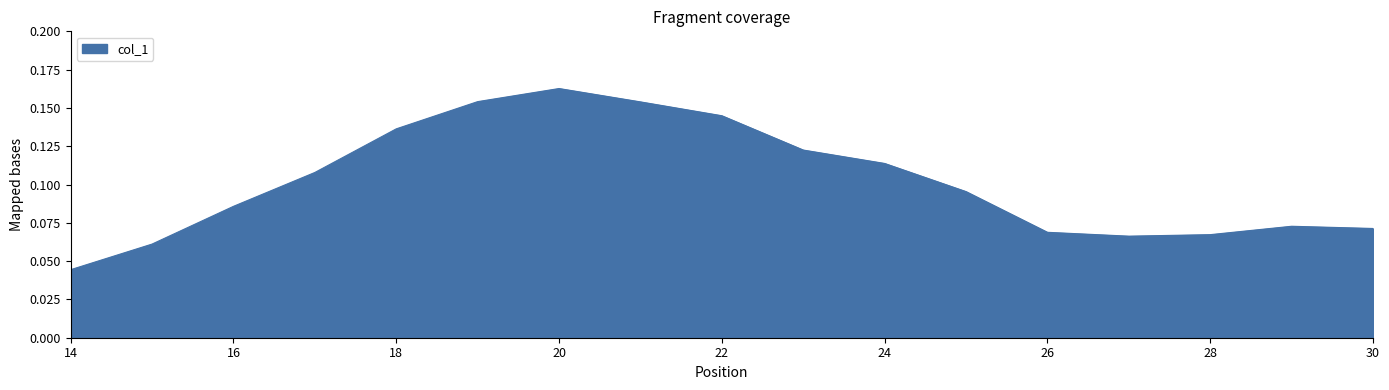

Rank the categories by value from highest to lowest.

20, 19, 21, 22, 18, 23, 24, 17, 25, 16, 29, 30, 26, 28, 27, 15, 14